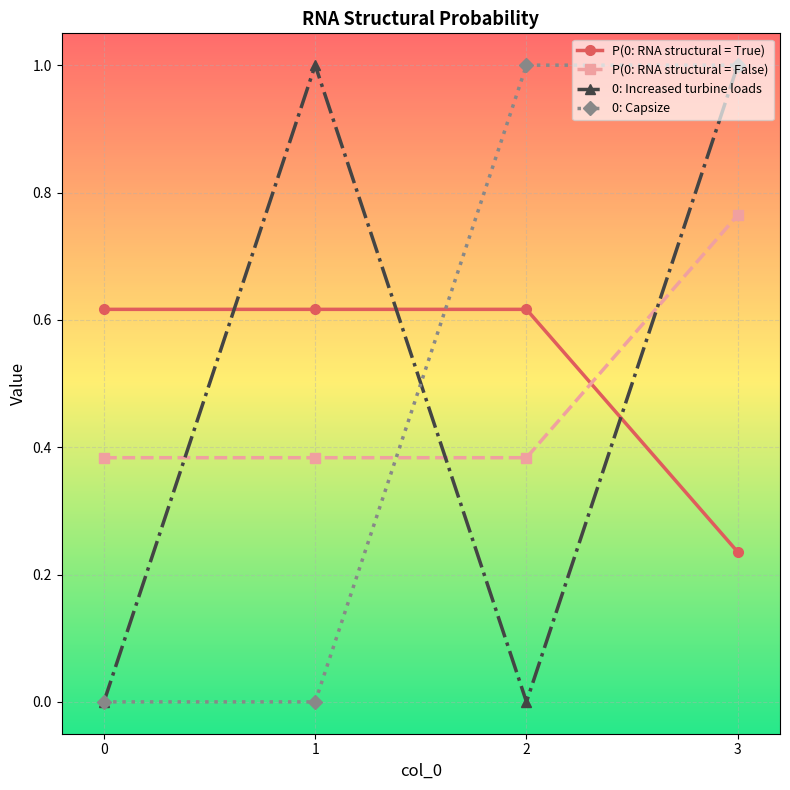

At which category is the sum across all series the highest?

3